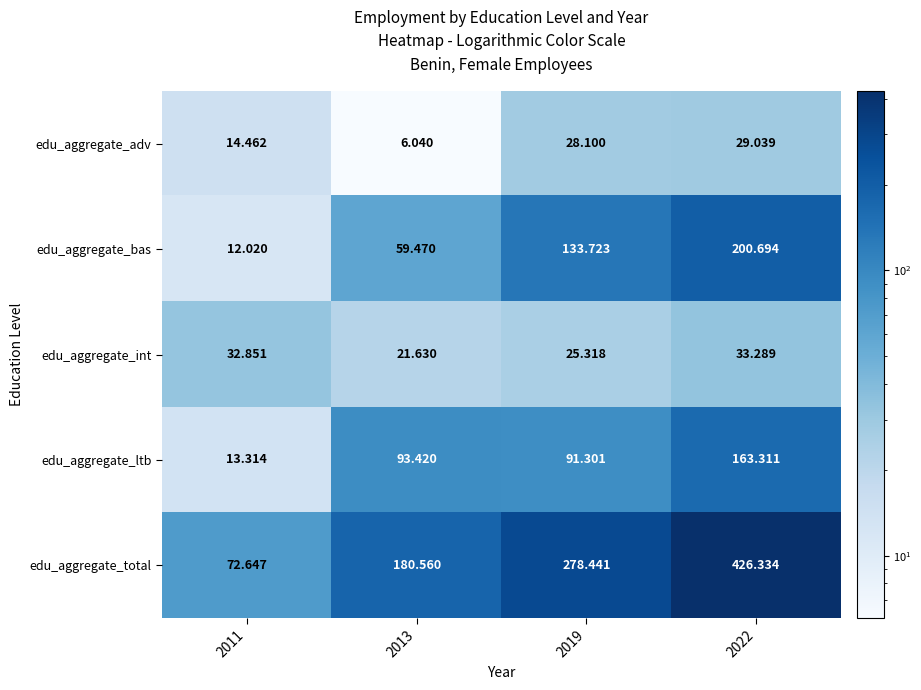

Which series has the largest total across all categories?

edu_aggregate_total